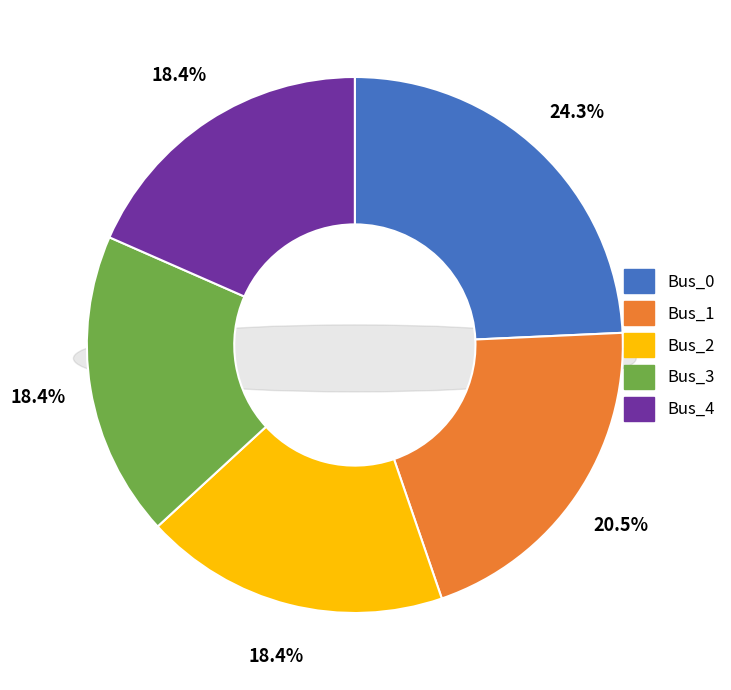

Which has a higher value, Bus_2 or Bus_1?

Bus_1